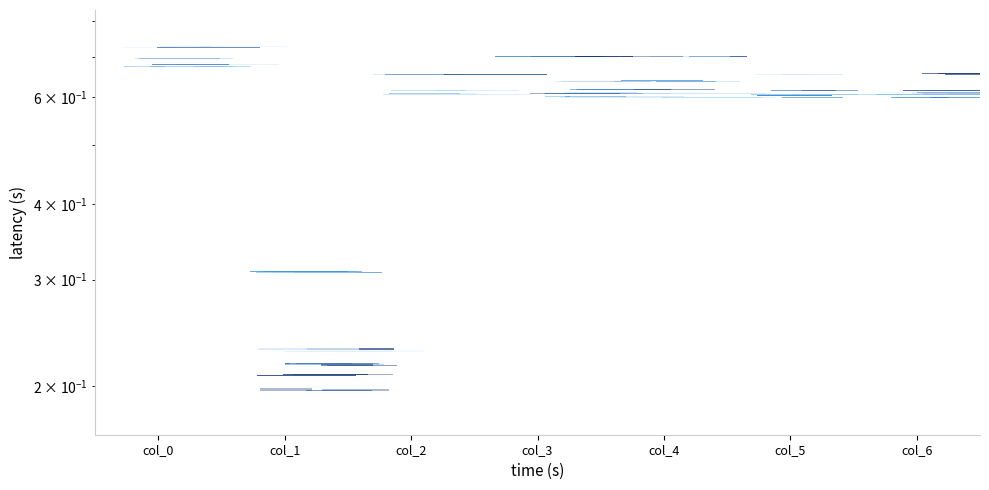

Count the row_4 values in the range 0 to 1.

7